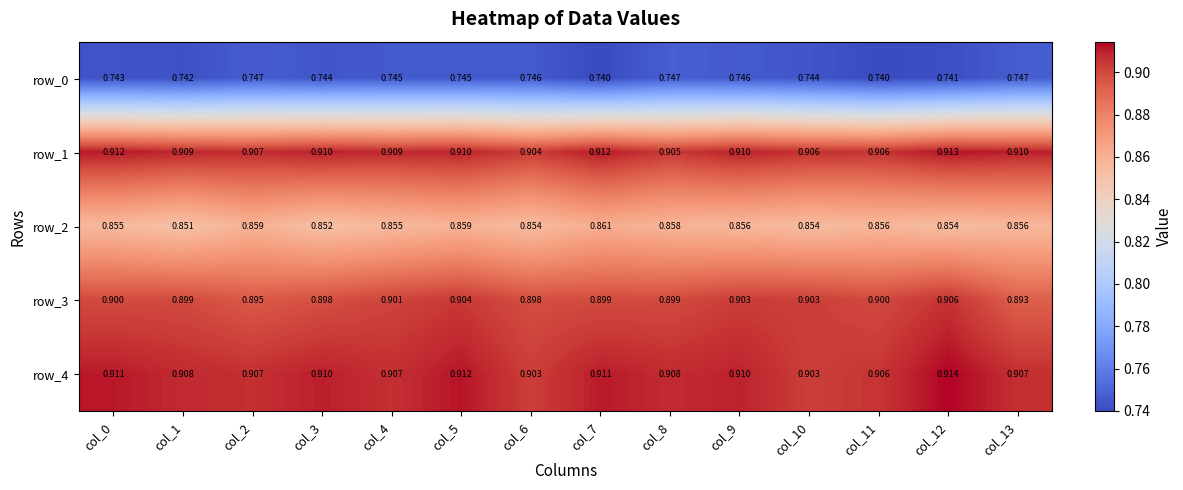

The value of row_2 at col_5 is 1.3. True or false?

False